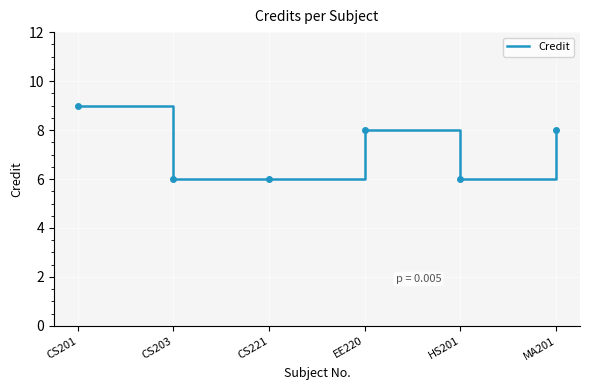

Which has a higher value, CS201 or CS203?

CS201